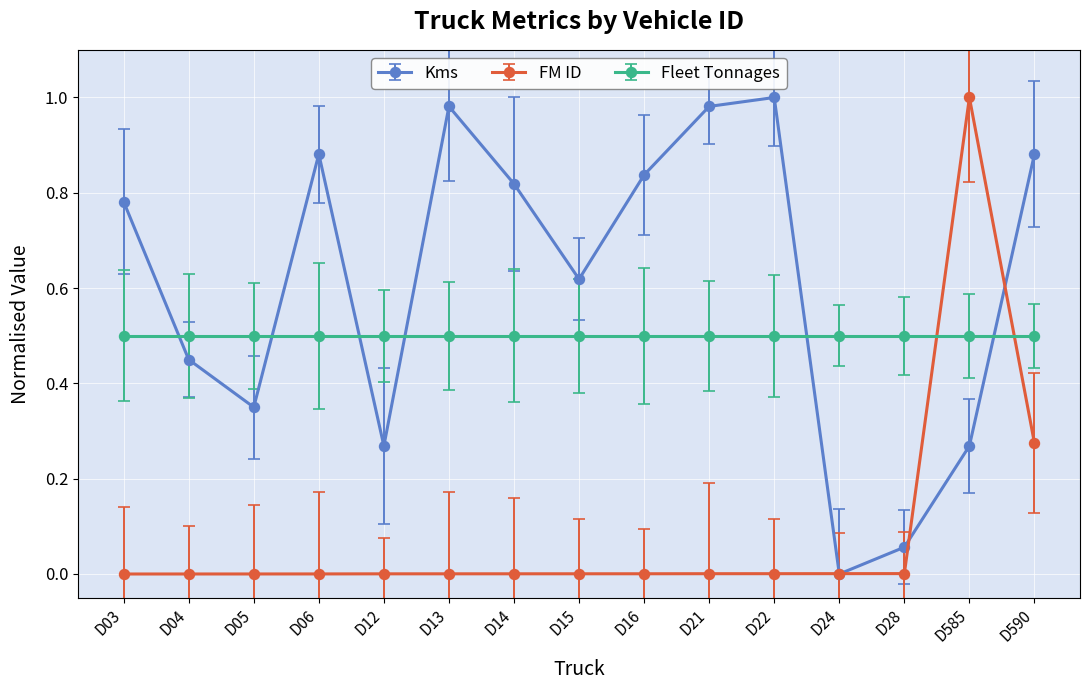

List the series in order of their overall mean, lowest first.

FM ID, Fleet Tonnages, Kms